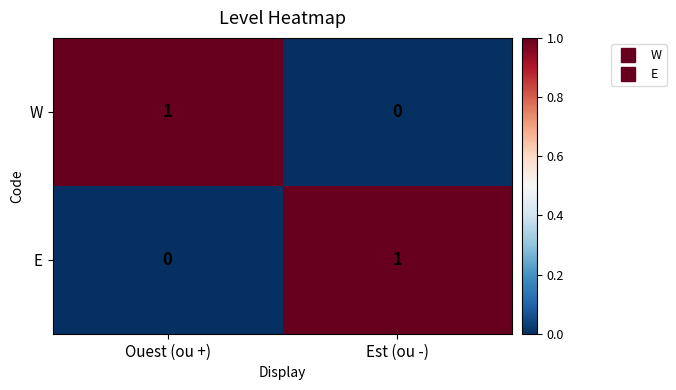

Count the number of categories in the chart.

2